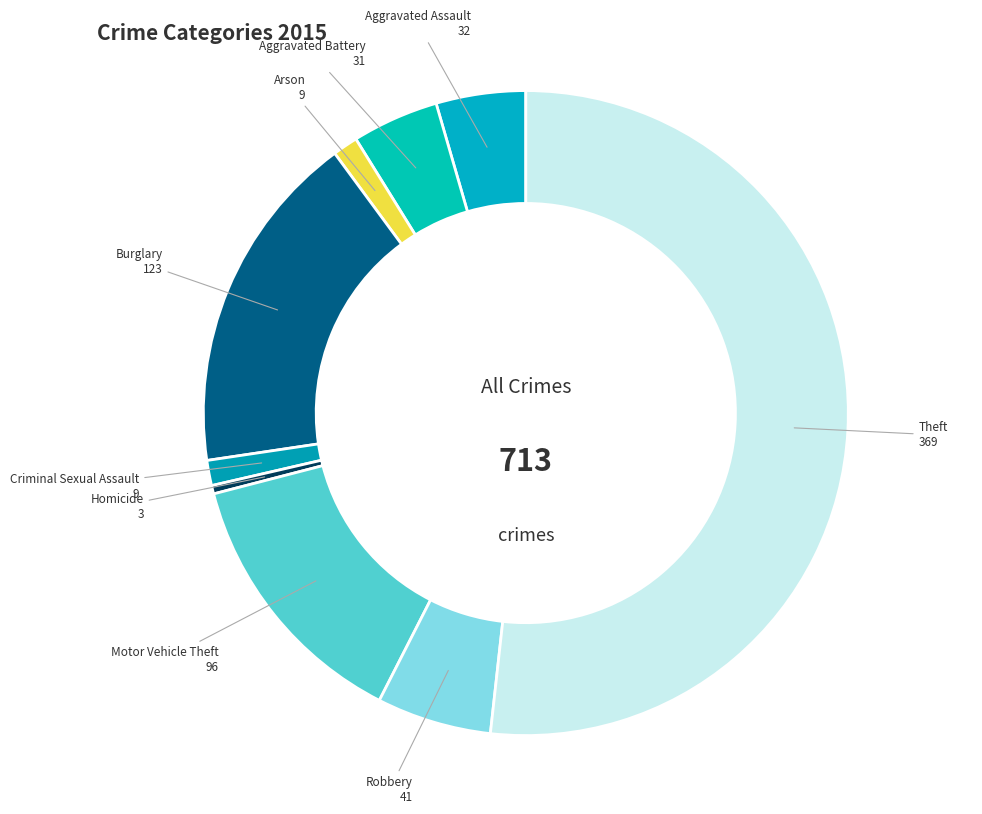

Is there any slice that represents more than half of the pie?

Yes